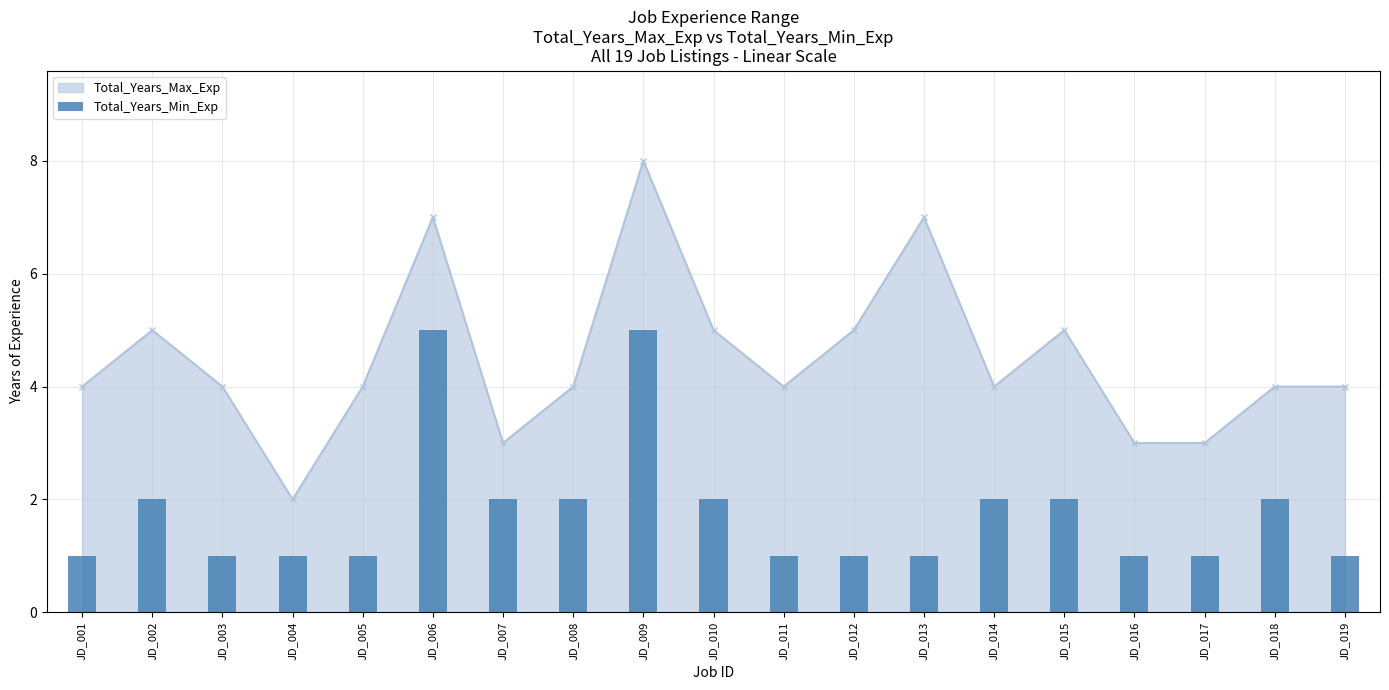

What is the smallest value displayed?

1